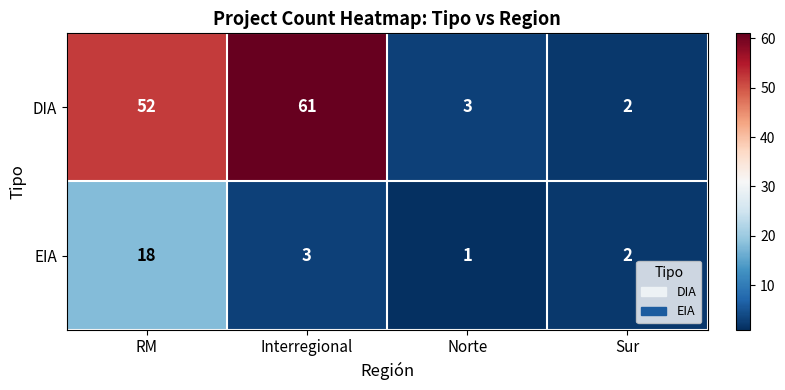

At which category is the sum across all series the highest?

RM